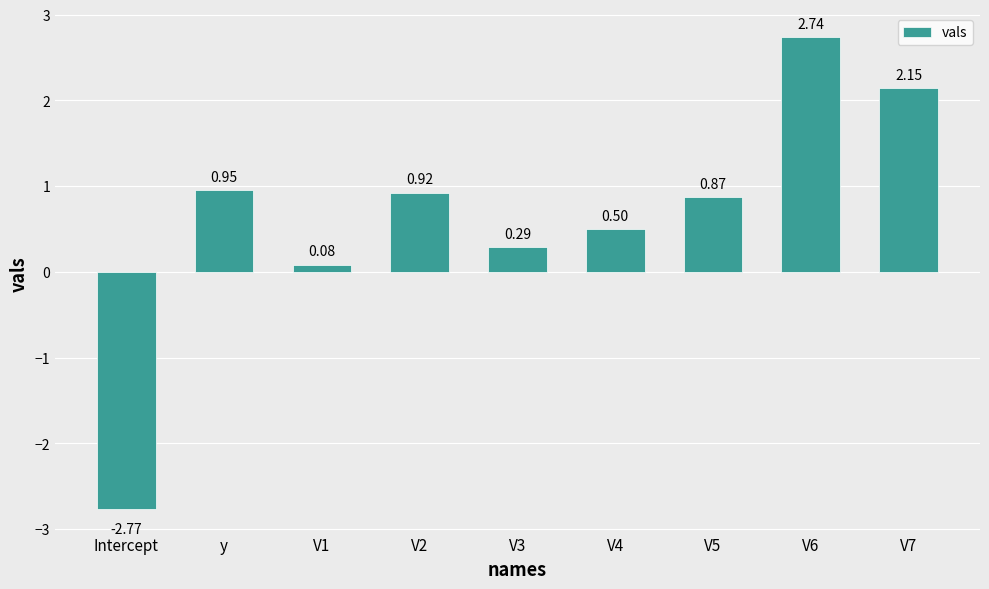

Which category has the lowest value across all series?

Intercept